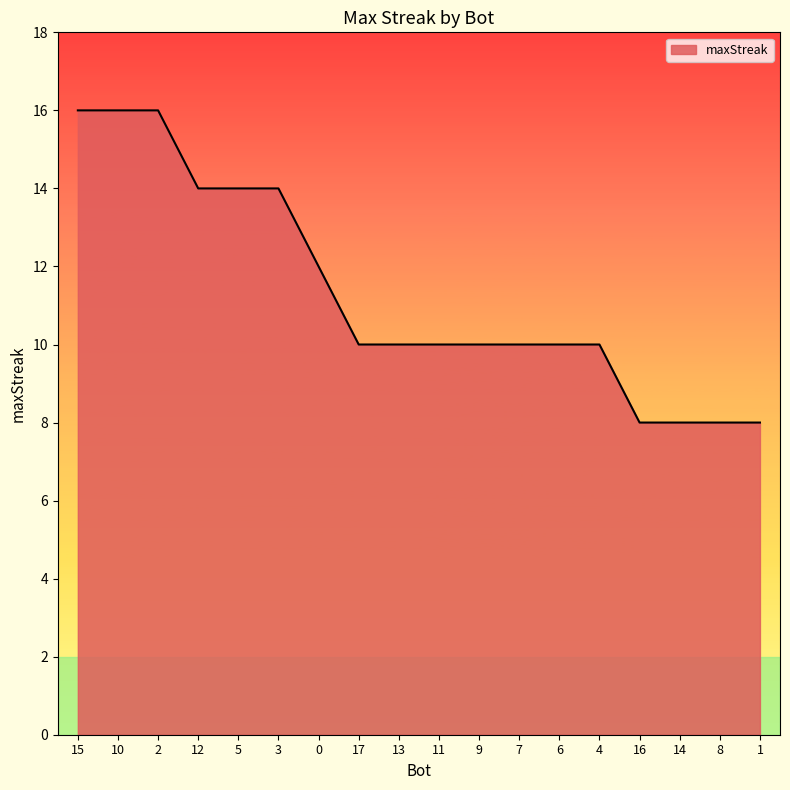

True or false: the data shows 8 at 3.

False